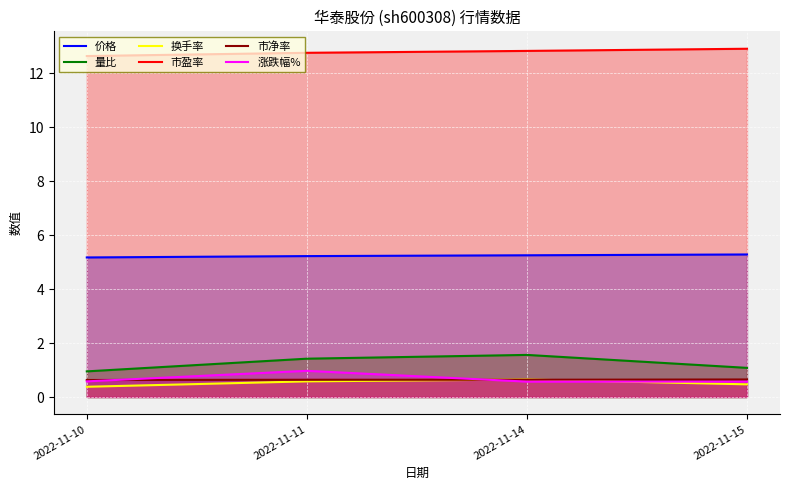

How many data points does each series have?

4